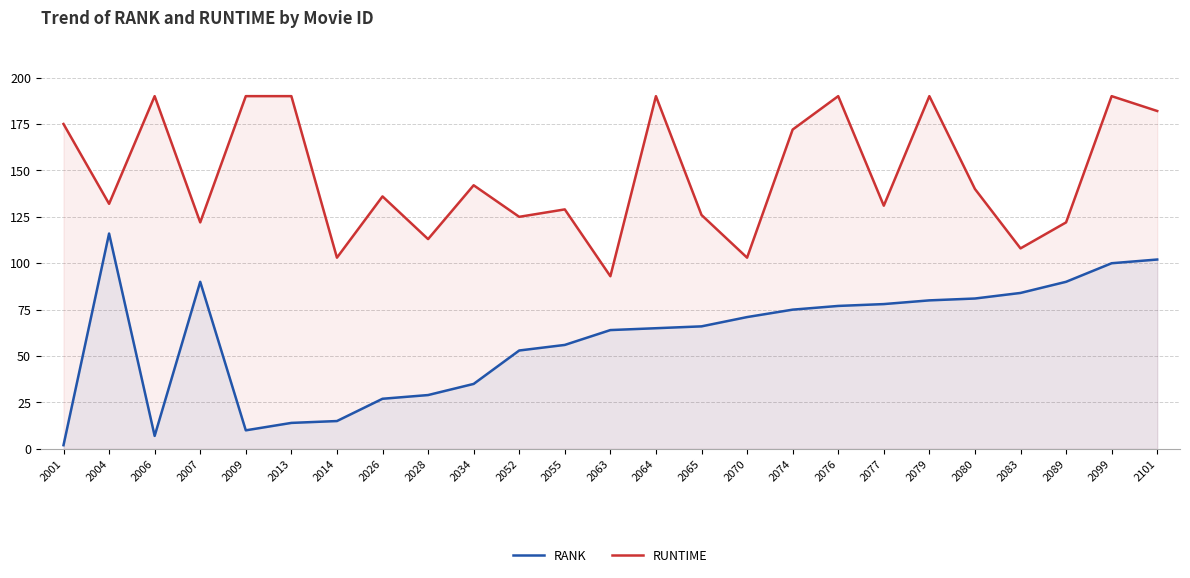

How many lines are shown in the chart?

2